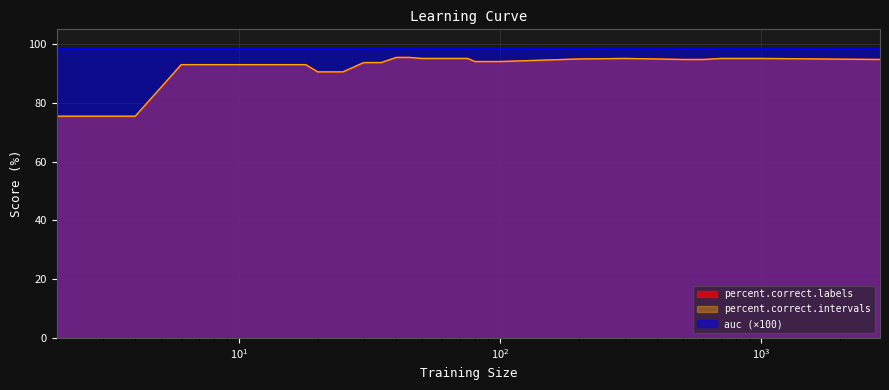

Which category has the highest value in the percent.correct.intervals series?

40